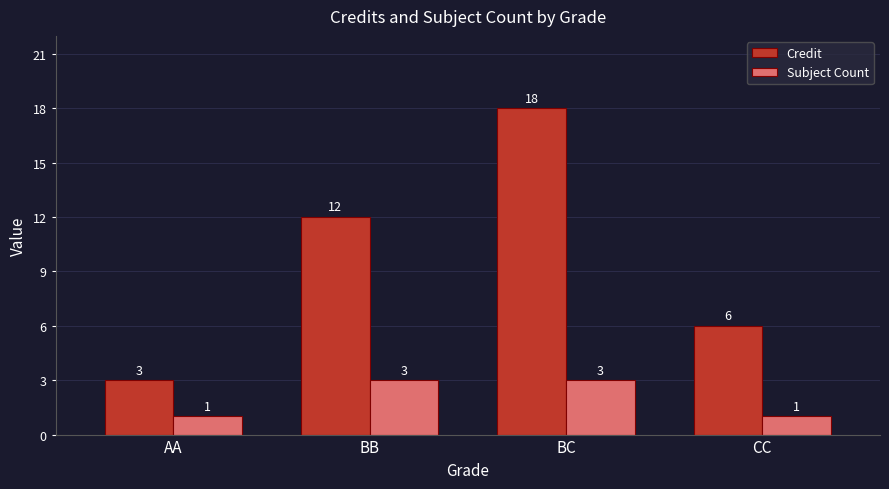

At which label does Credit reach its peak?

BC